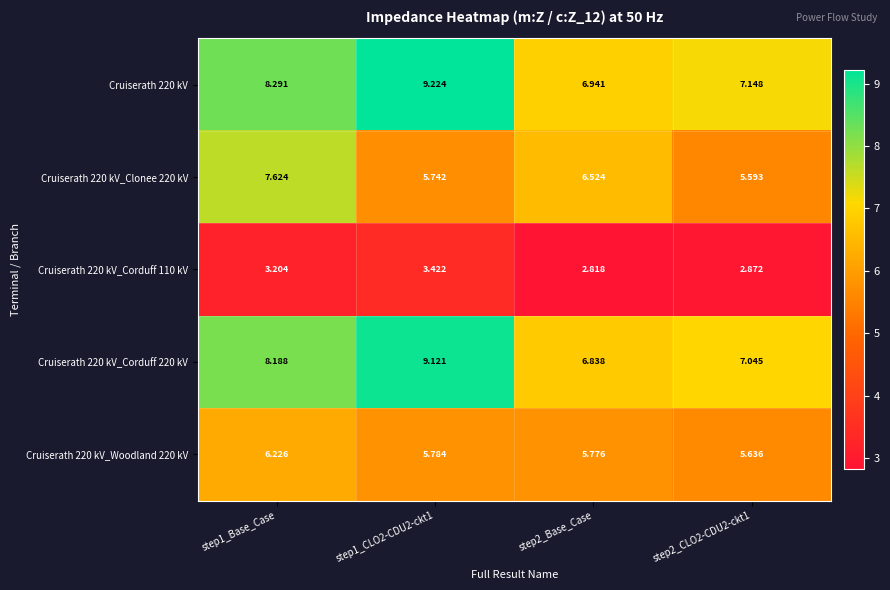

How many series are shown in this chart?

5